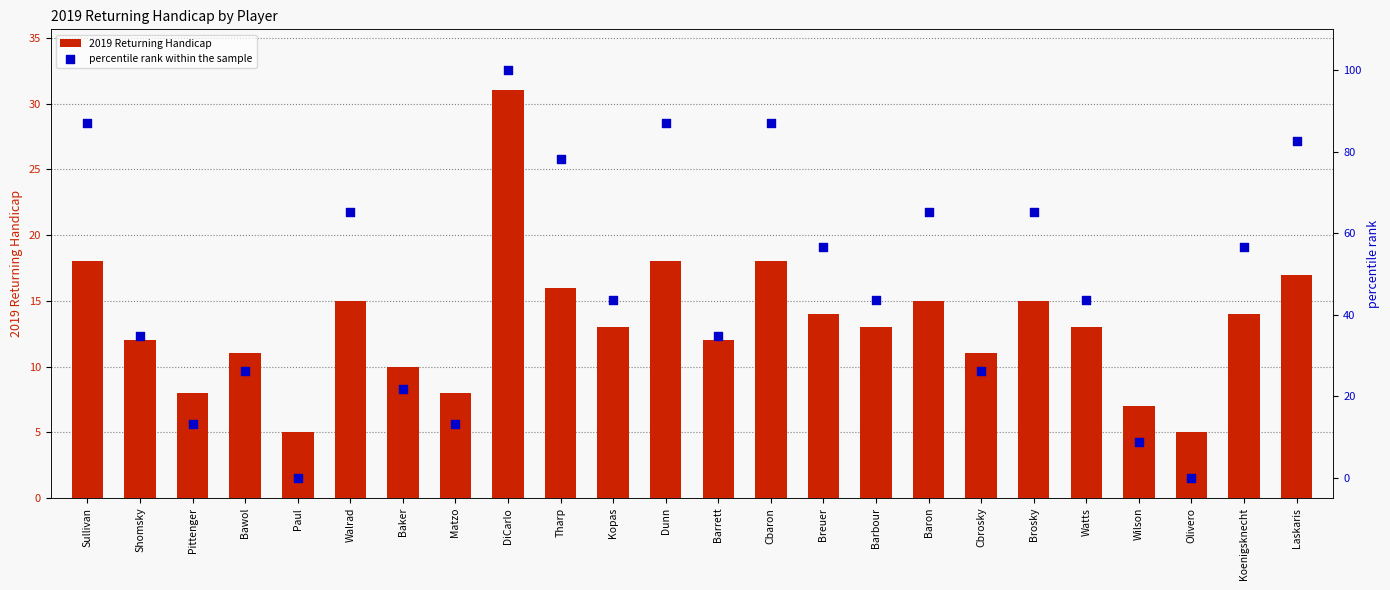

Is the value of percentile rank within the sample at Dunn greater than the value of 2019 Returning Handicap at DiCarlo?

Yes